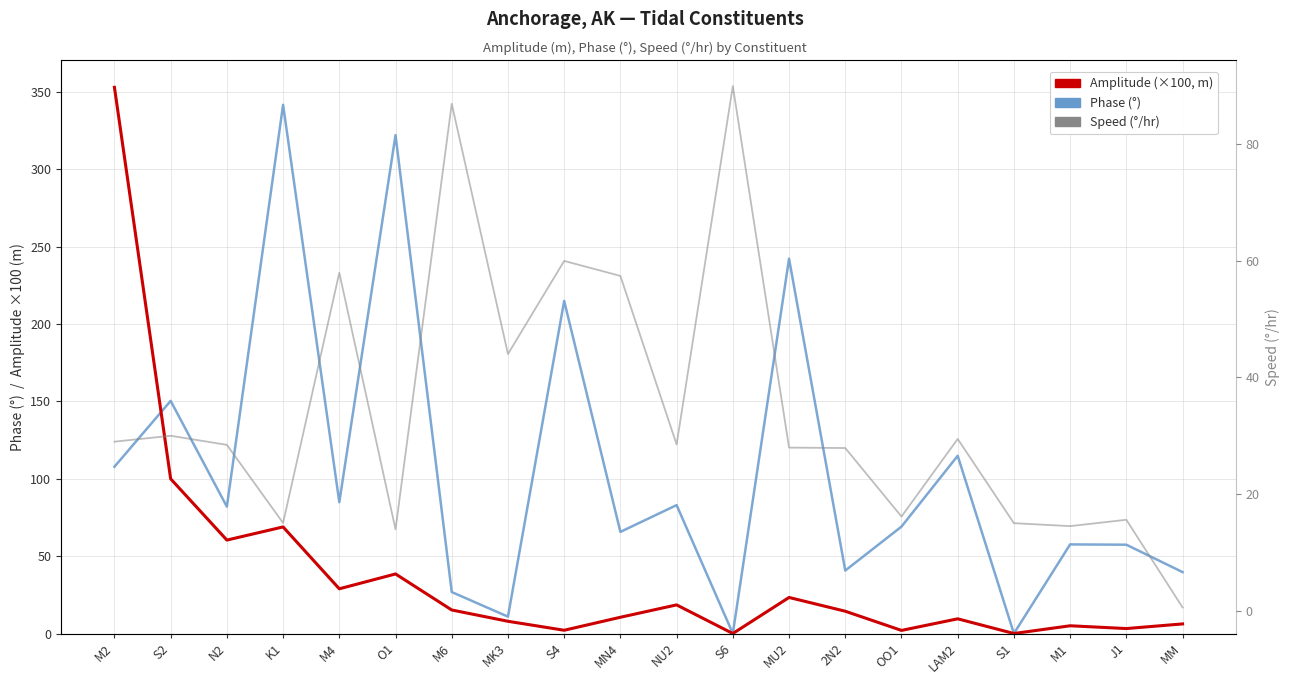

Which category has the highest value across all series?

M2